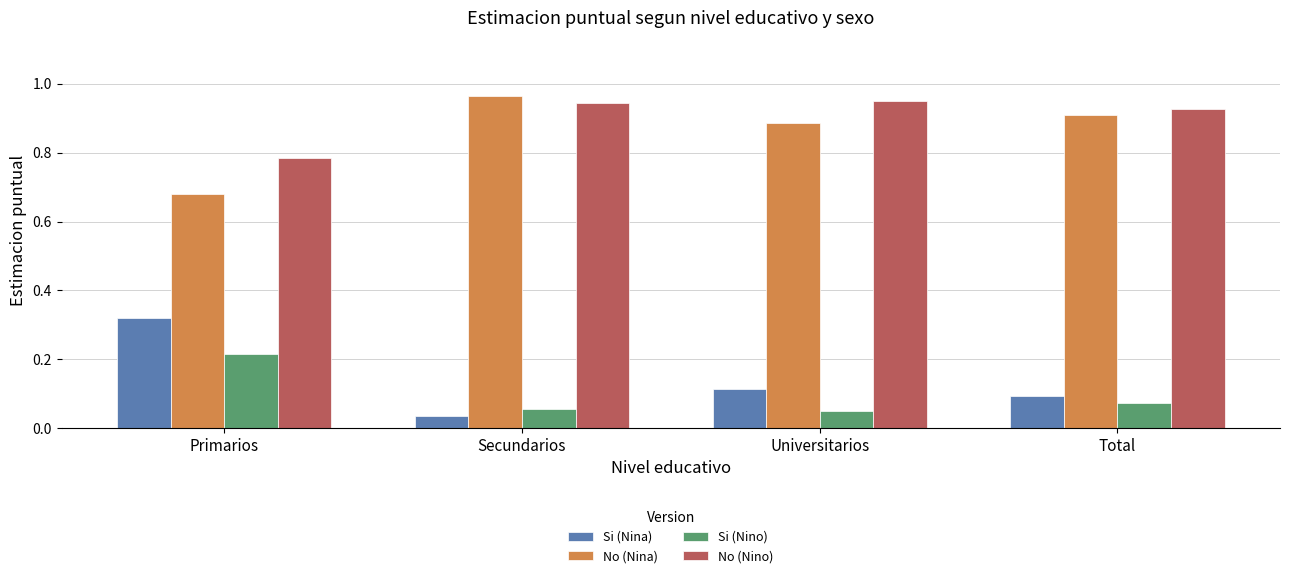

What is the sum of all Si (Nina) values?

0.6